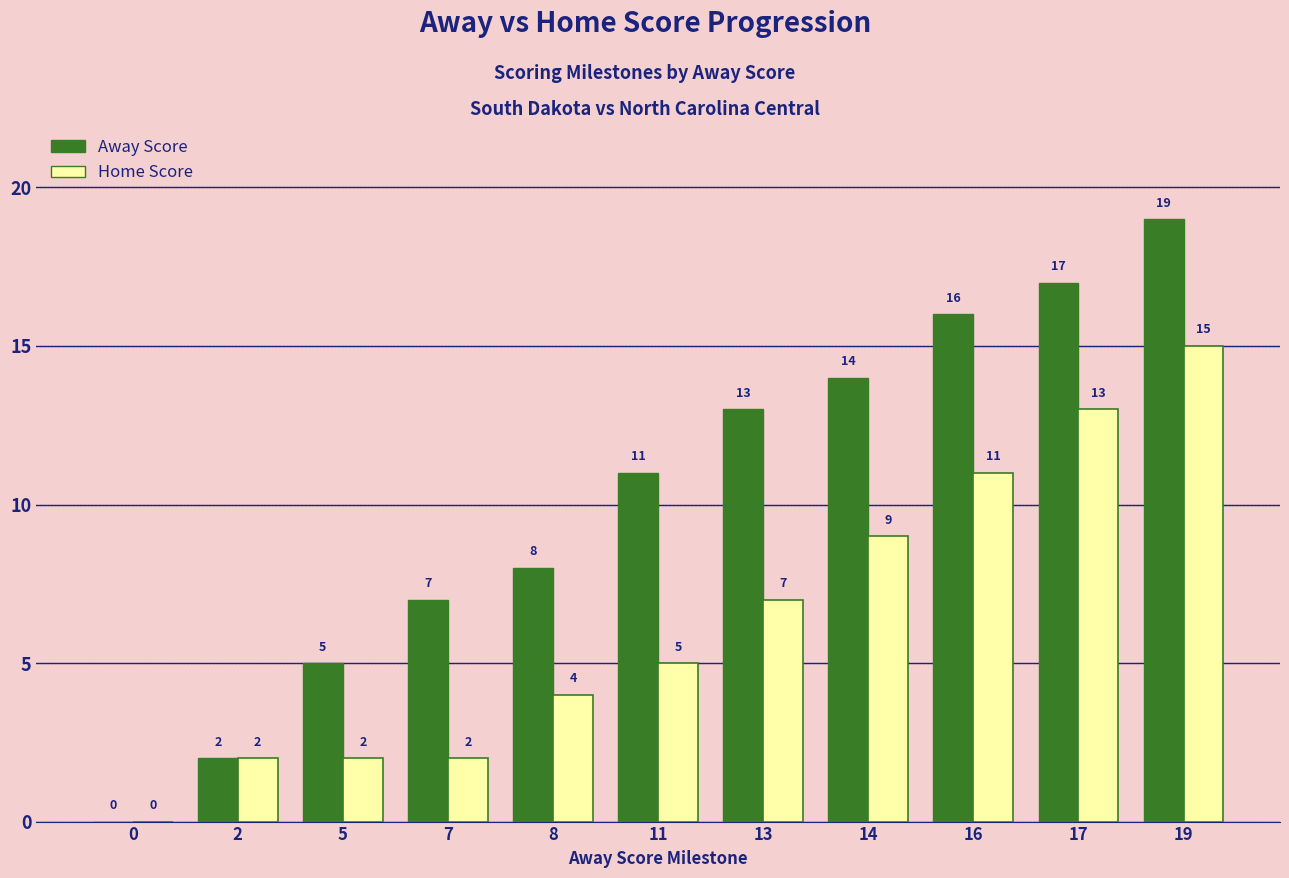

Reading right to left, what are all the values shown in this chart?

Away Score: 19	17	16	14	13	11	8	7	5	2	0
Home Score: 15	13	11	9	7	5	4	2	2	2	0